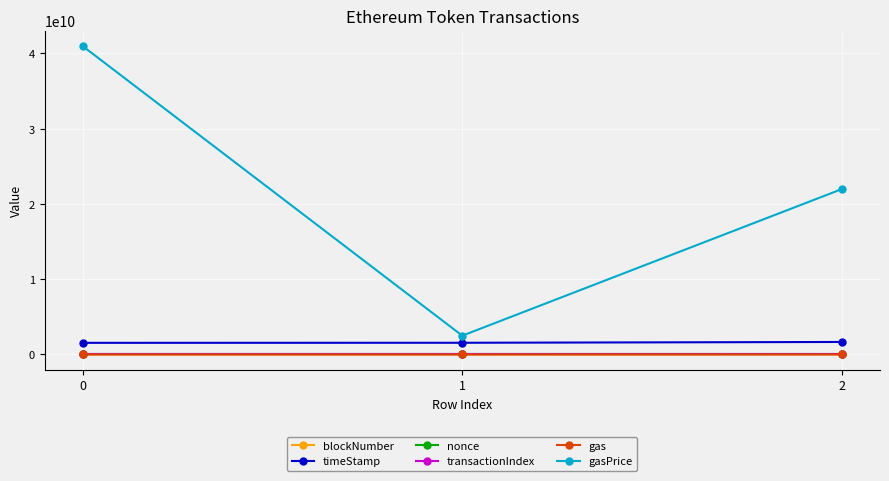

List the labels in order of gasPrice value, smallest first.

1, 2, 0